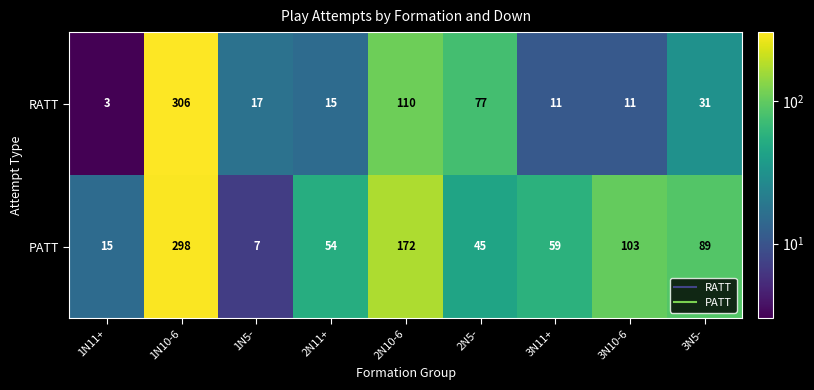

At which label does PATT reach its minimum?

1N5-